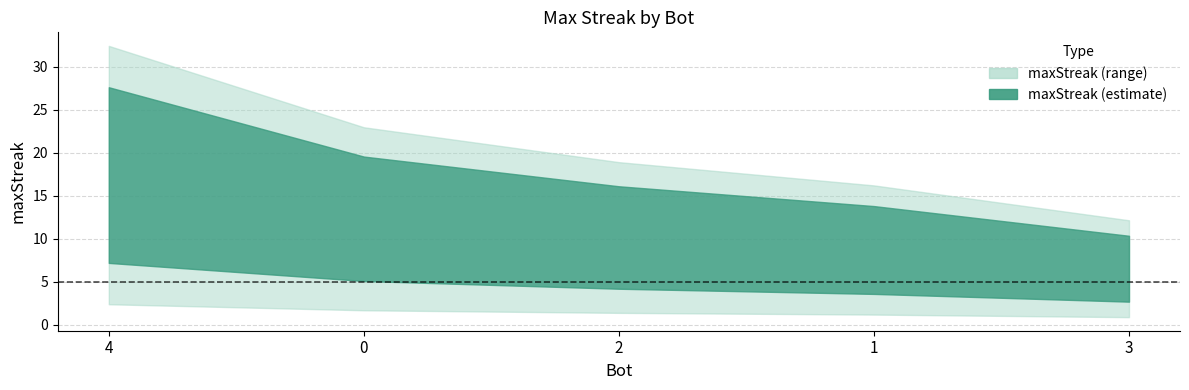

List the labels in order of value, smallest first.

3, 1, 2, 0, 4